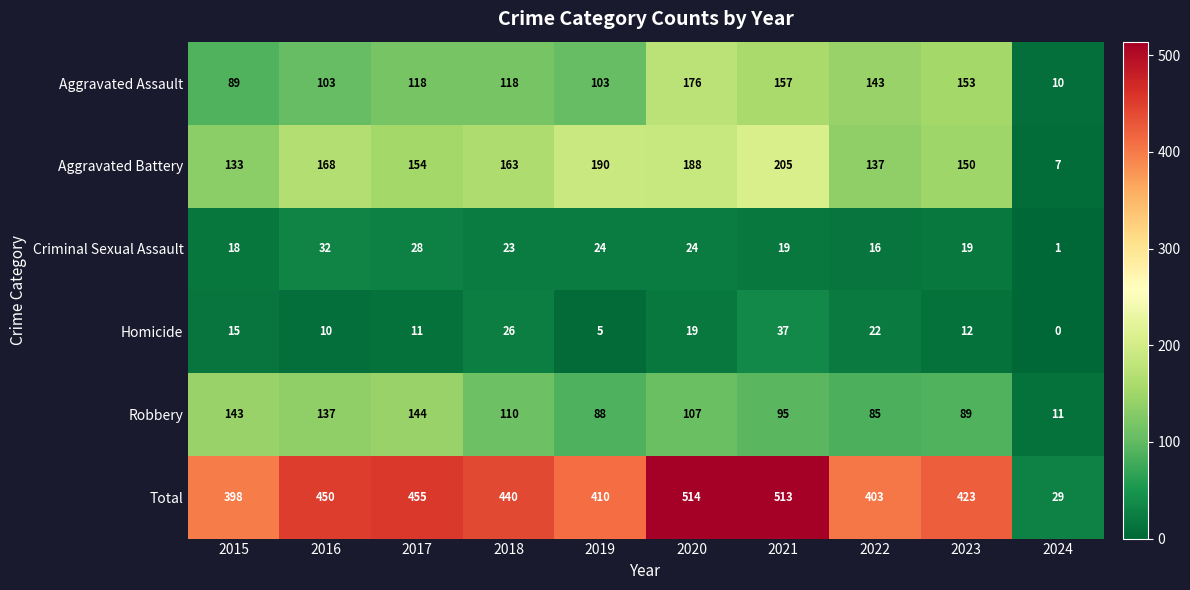

Which series has the largest total across all categories?

Total